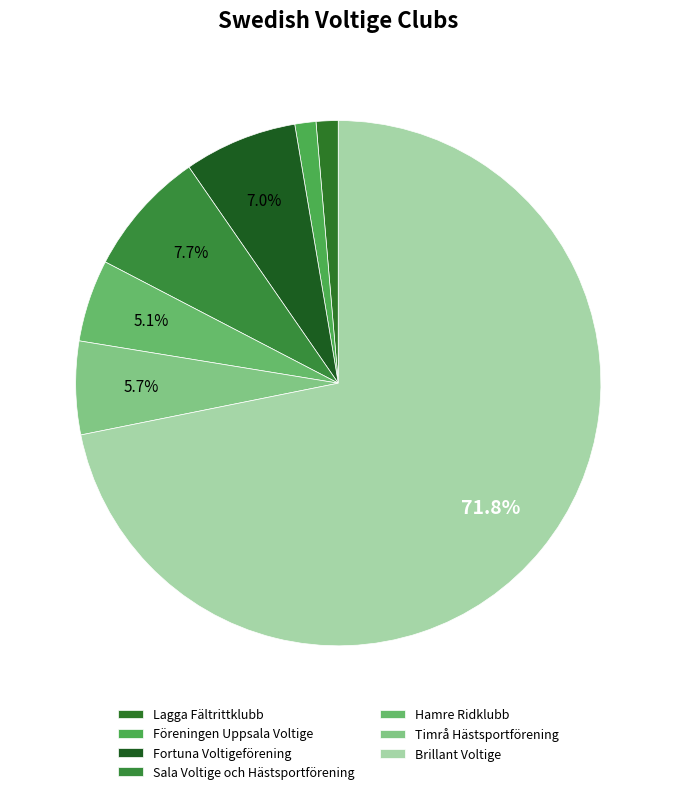

Rank the categories by value from highest to lowest.

Brillant Voltige, Sala Voltige och Hästsportförening, Fortuna Voltigeförening, Timrå Hästsportförening, Hamre Ridklubb, Lagga Fältrittklubb, Föreningen Uppsala Voltige